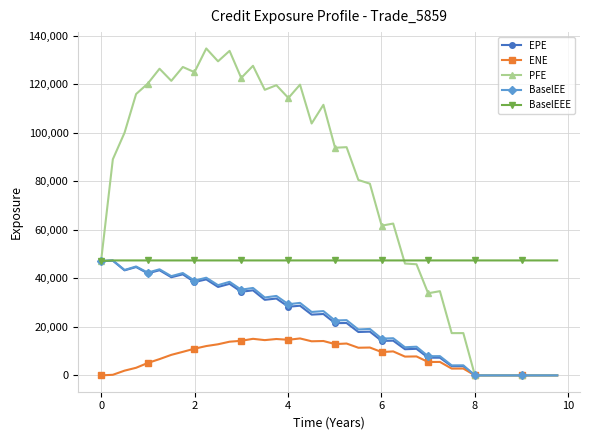

Which series has the widest spread of values?

PFE